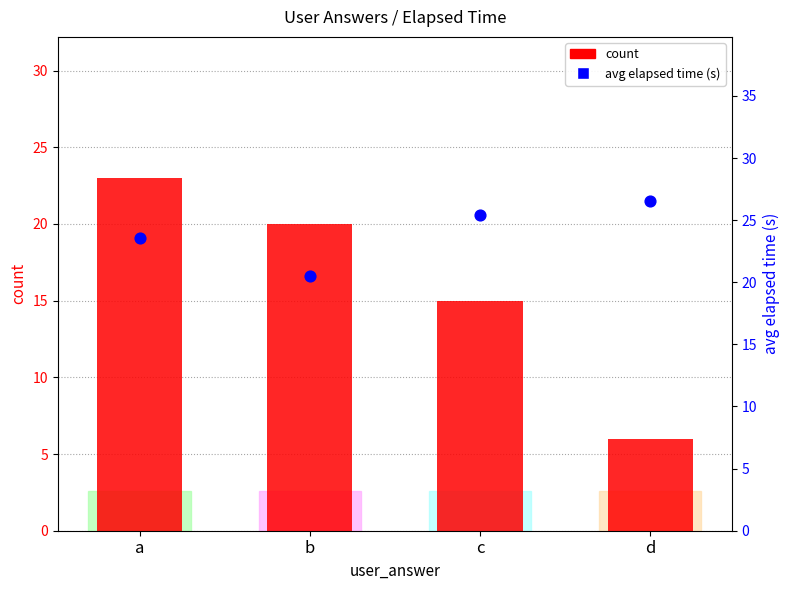

Which series has the largest Y range (max minus min)?

count